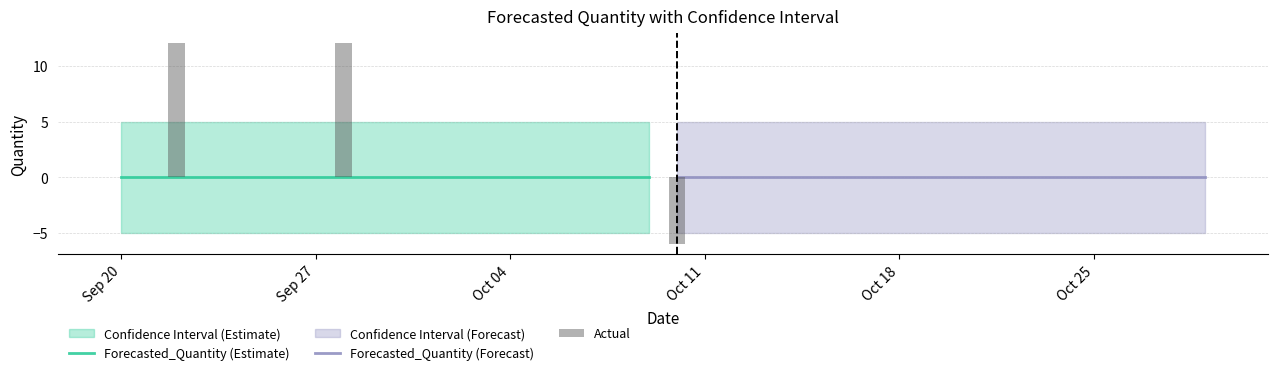

Which category has the highest value in the Forecasted_Quantity series?

2011-09-20